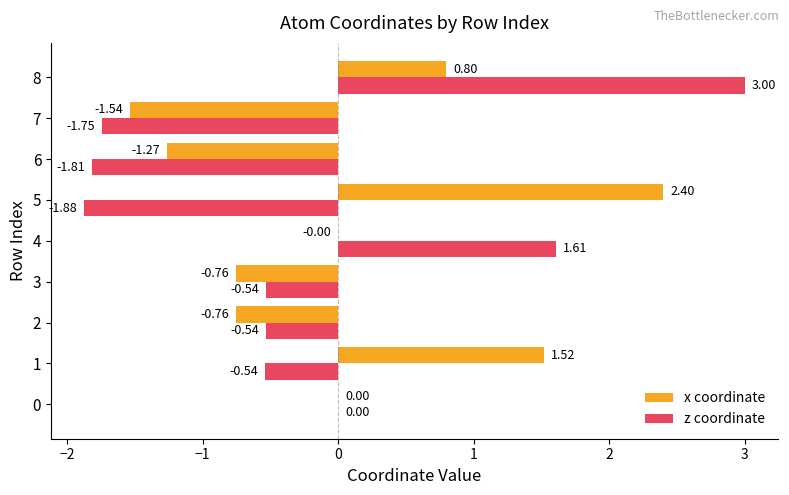

At which category is the sum across all series the highest?

8